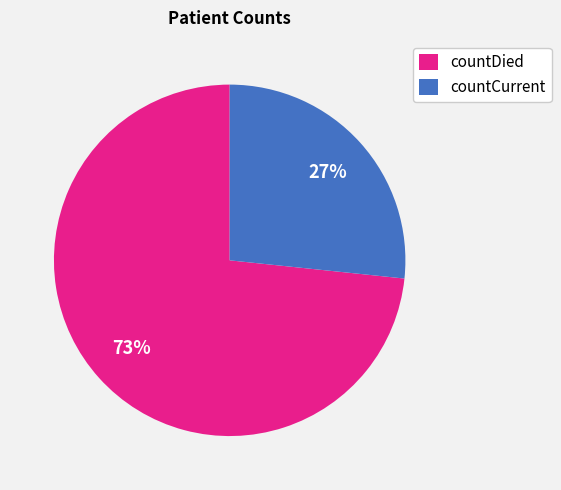

To the nearest percent, what is the average slice percentage?

50%